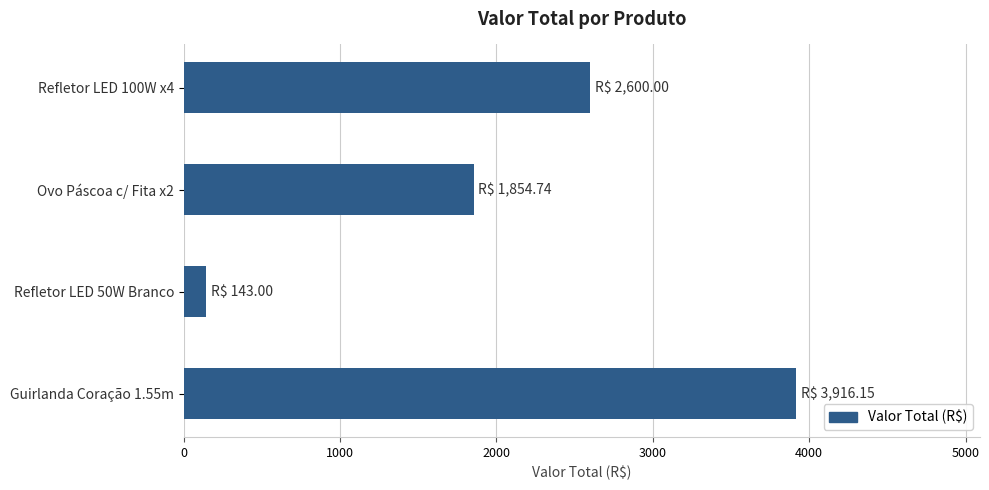

Reading top to bottom, what are all the values shown in this chart?

Refletor LED 100W x4=2600.0	Ovo Páscoa c/ Fita x2=1854.7	Refletor LED 50W Branco=143.0	Guirlanda Coração 1.55m=3916.2